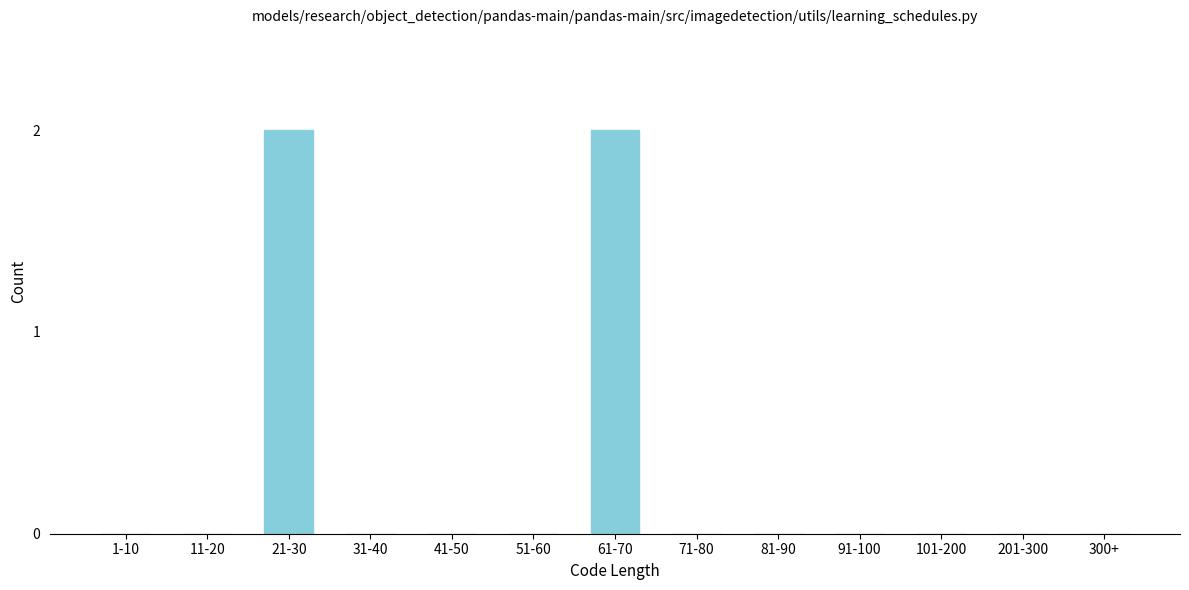

Reading left to right, transcribe all the data shown in this chart.

1-10=0	11-20=0	21-30=2	31-40=0	41-50=0	51-60=0	61-70=2	71-80=0	81-90=0	91-100=0	101-200=0	201-300=0	300+=0